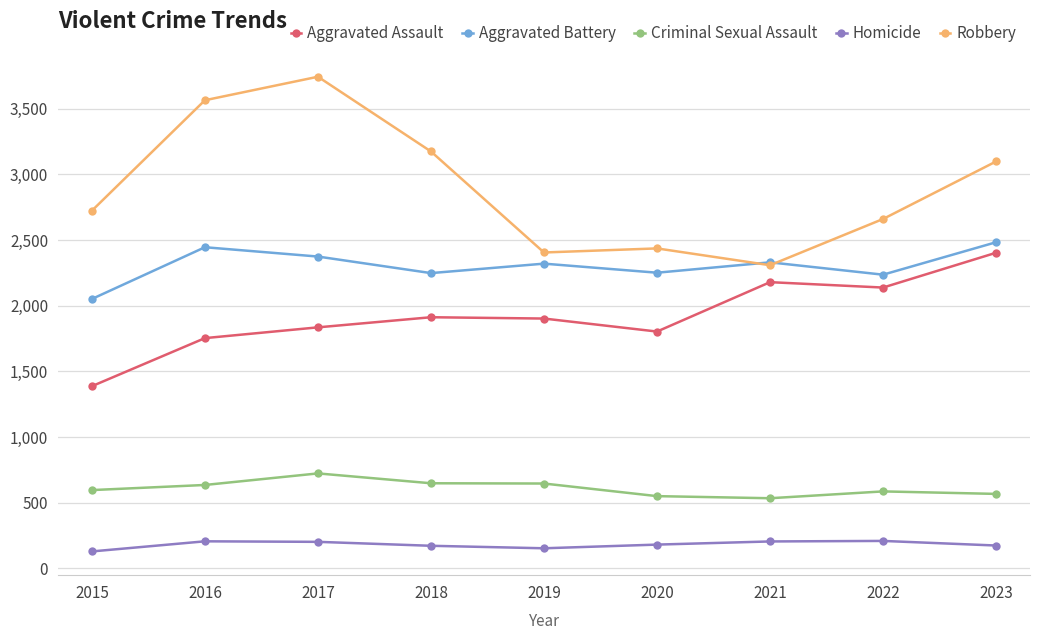

Is the value of Robbery at 2016 greater than the value of Criminal Sexual Assault at 2023?

Yes